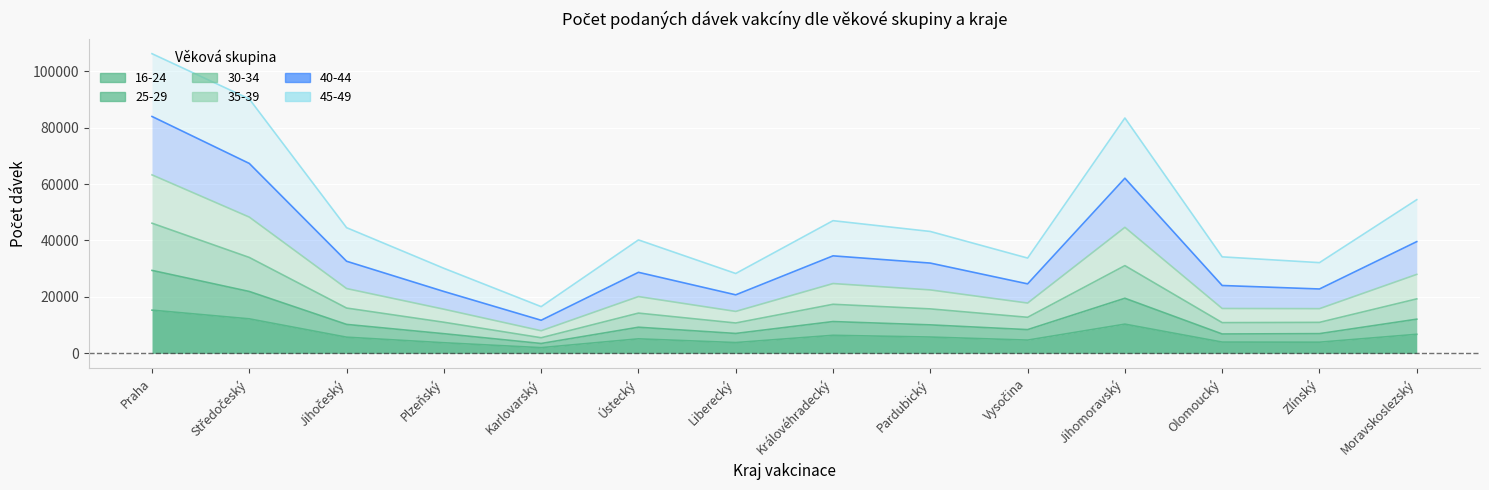

What is the minimum value shown in the chart?

2020